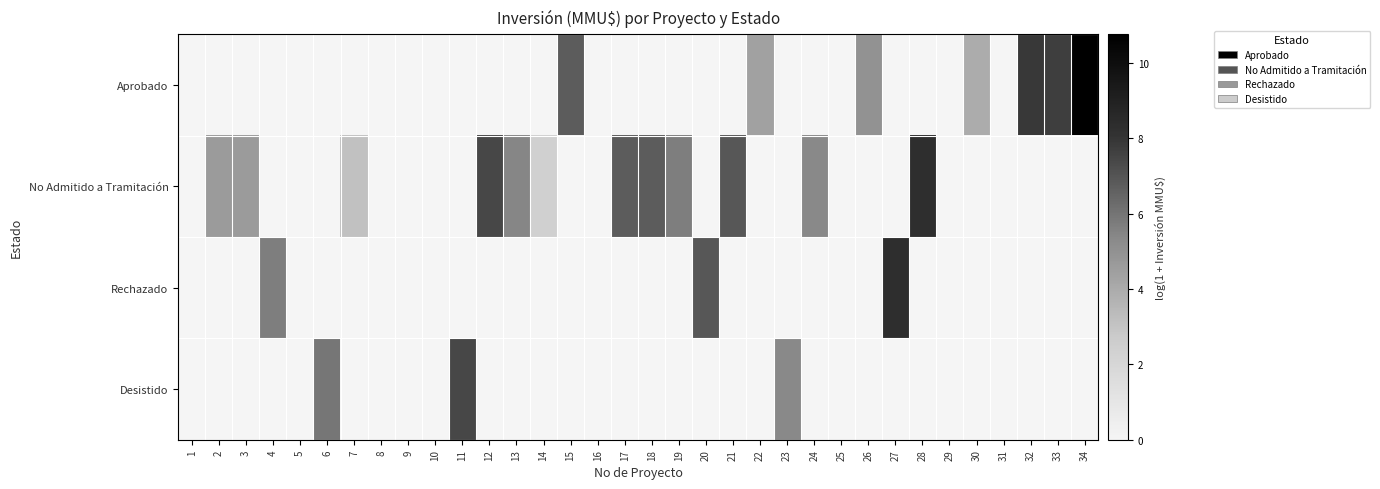

Which series has the largest total across all categories?

No Admitido a Tramitación